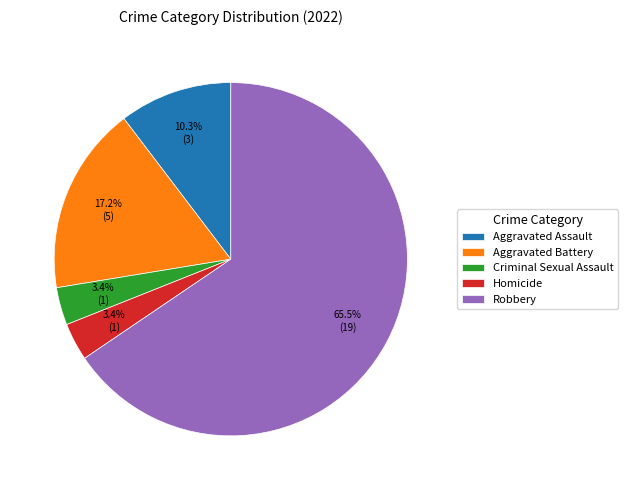

Between Criminal Sexual Assault and Aggravated Battery, which is larger?

Aggravated Battery